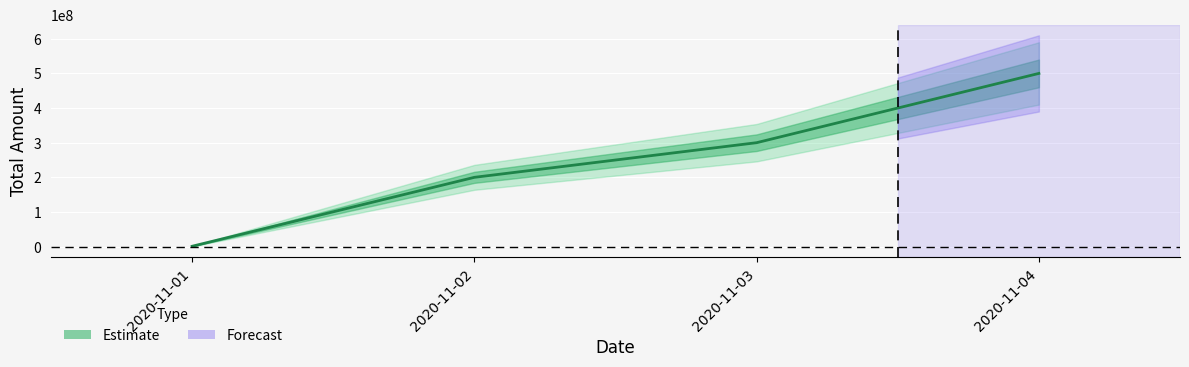

What is the sum of the values at 2020-11-04 and 2020-11-03?

800000000